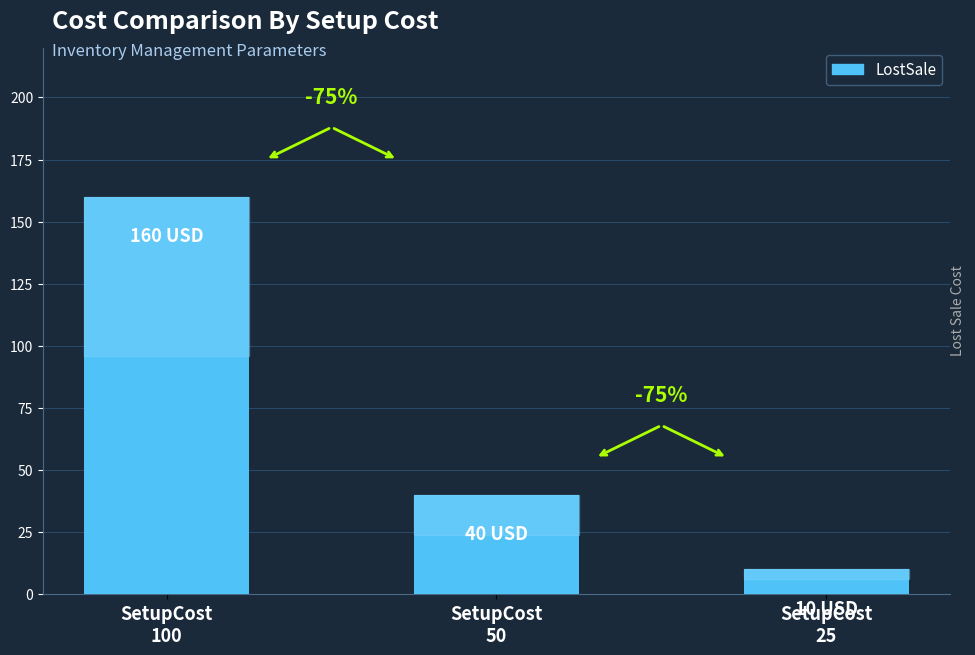

What is the value of the 1st bar from the left?

160